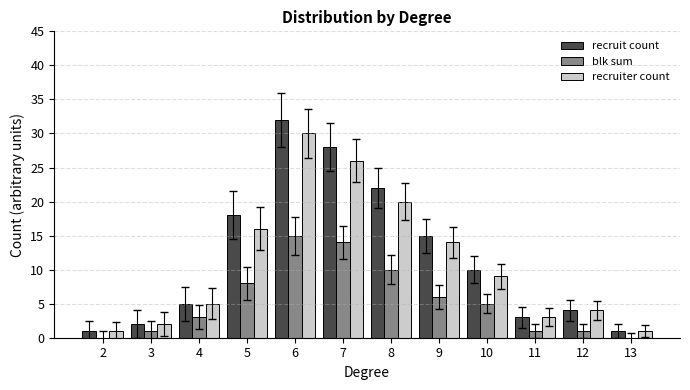

Are the bars horizontal?

No